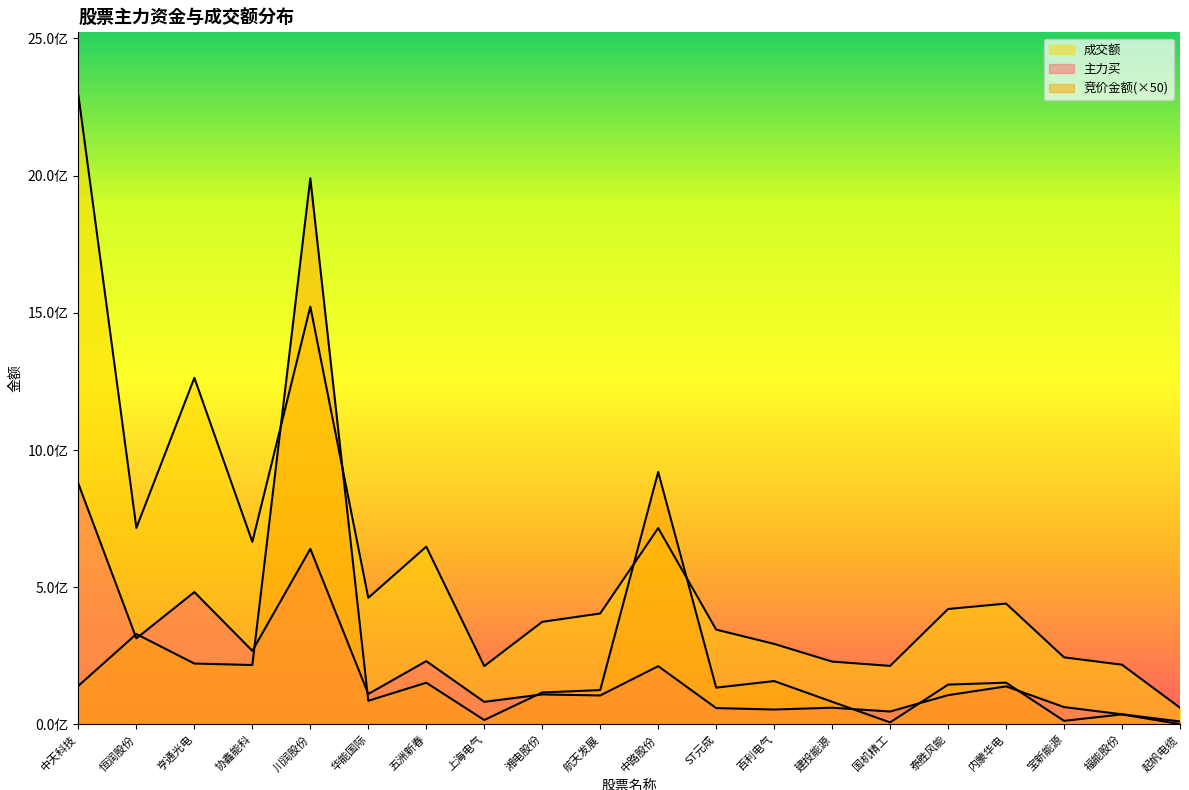

In 竞价金额, how many points are lower than both neighbors (excluding endpoints)?

6